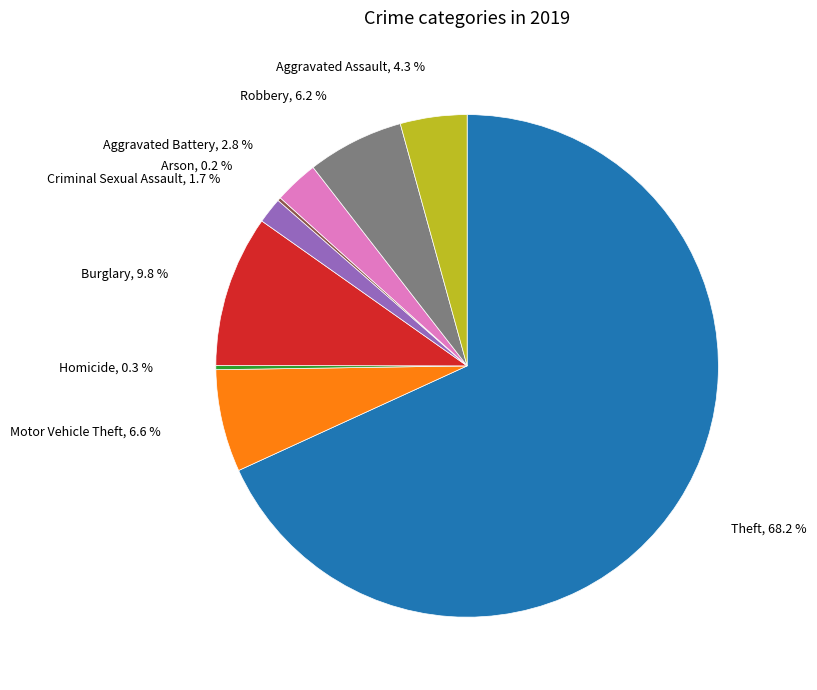

Is there a majority slice in this chart?

Yes